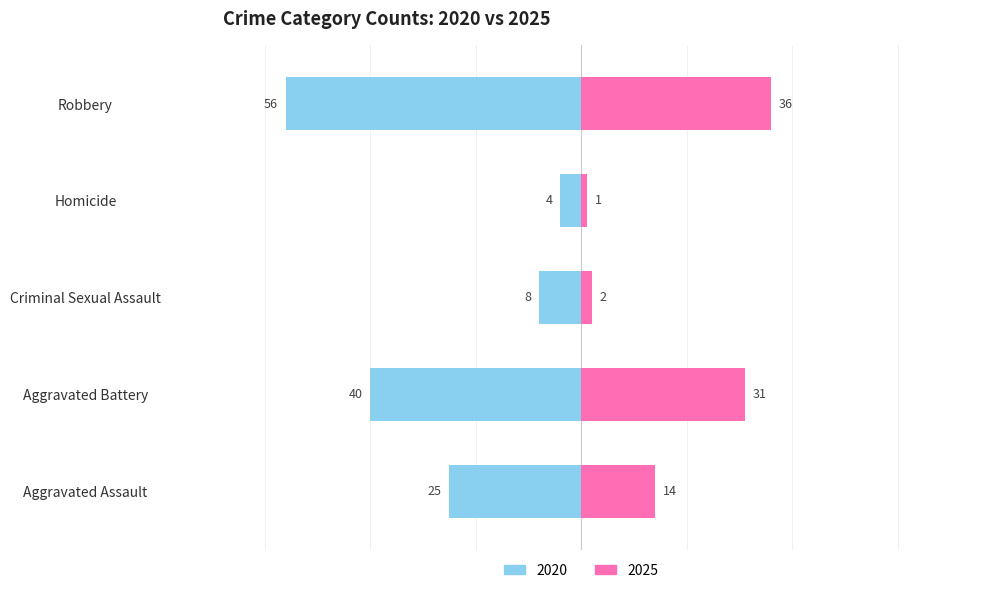

Does the chart contain stacked bars?

No